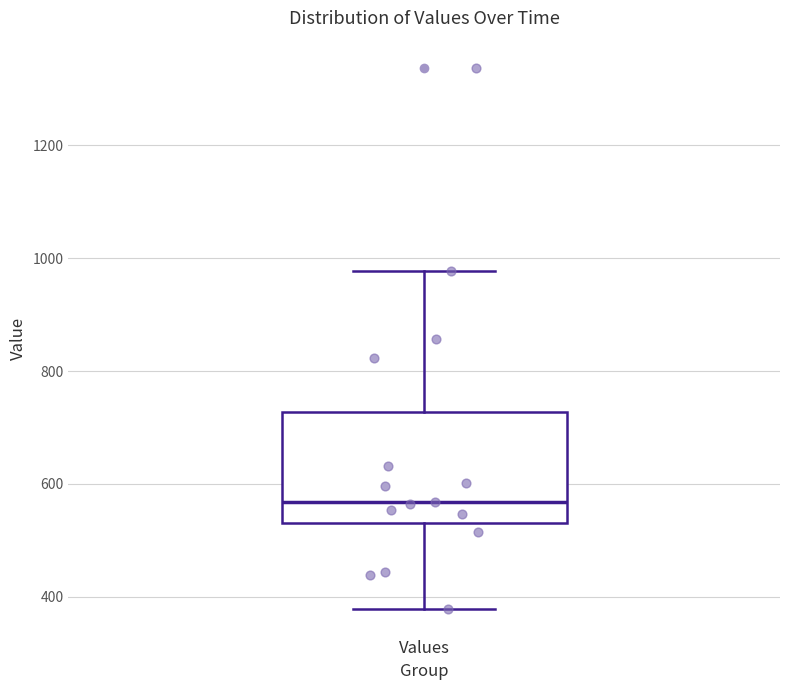

Read this box plot against the y-axis: the position of the median line, the range covered by the box, and the ends of both whiskers. The values are not printed on the chart, so give them approximately, as read against the axis.

median 560, box 540 to 720, whiskers 380 to 980